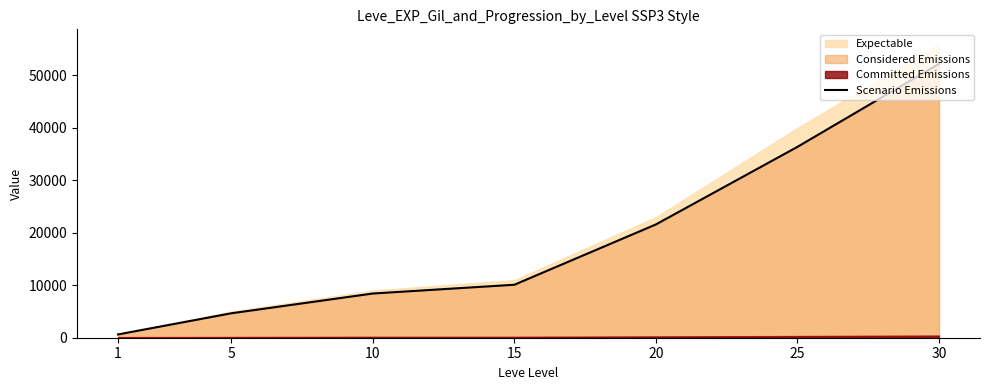

What is the change in value from 20 to 25?

+14790